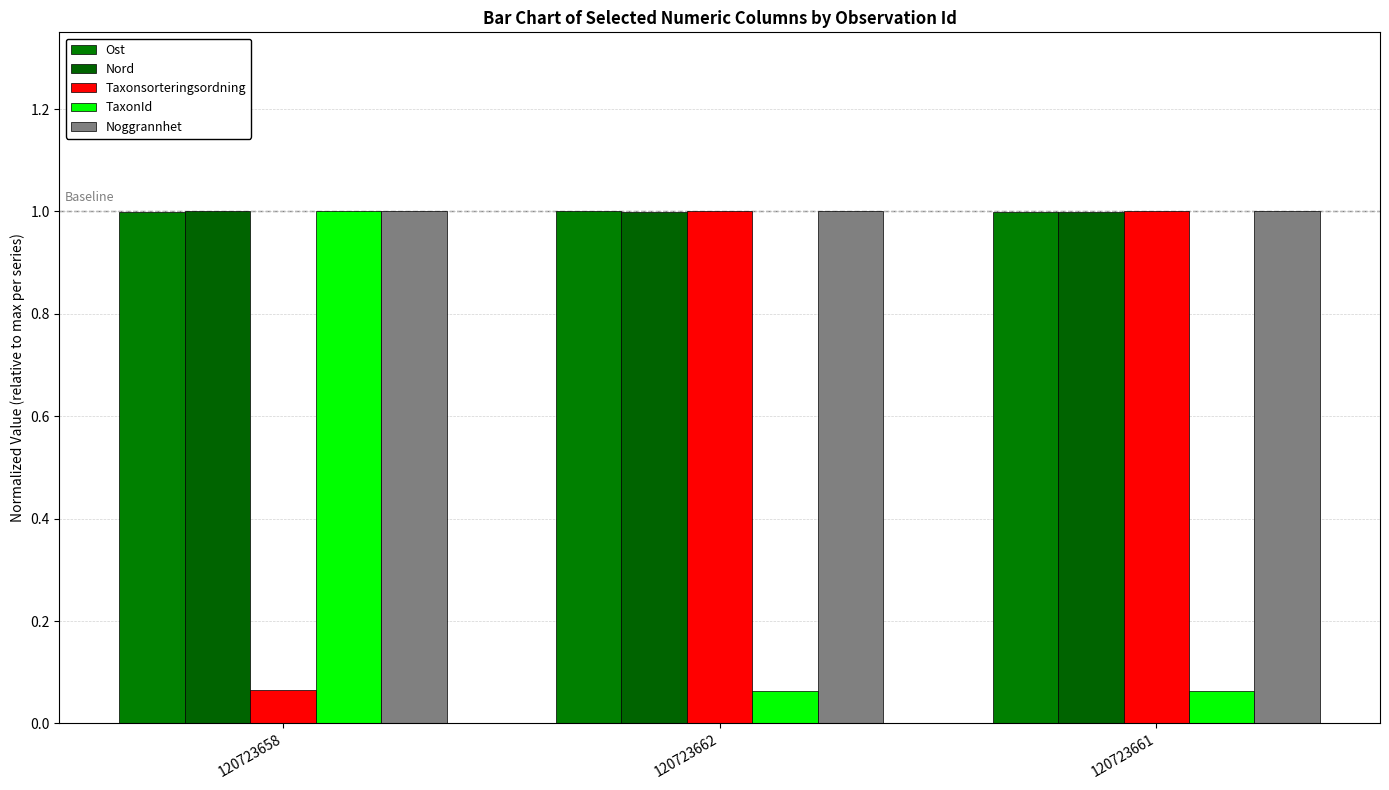

True or false: Ost has a value of 1.0 at 120723661.

True